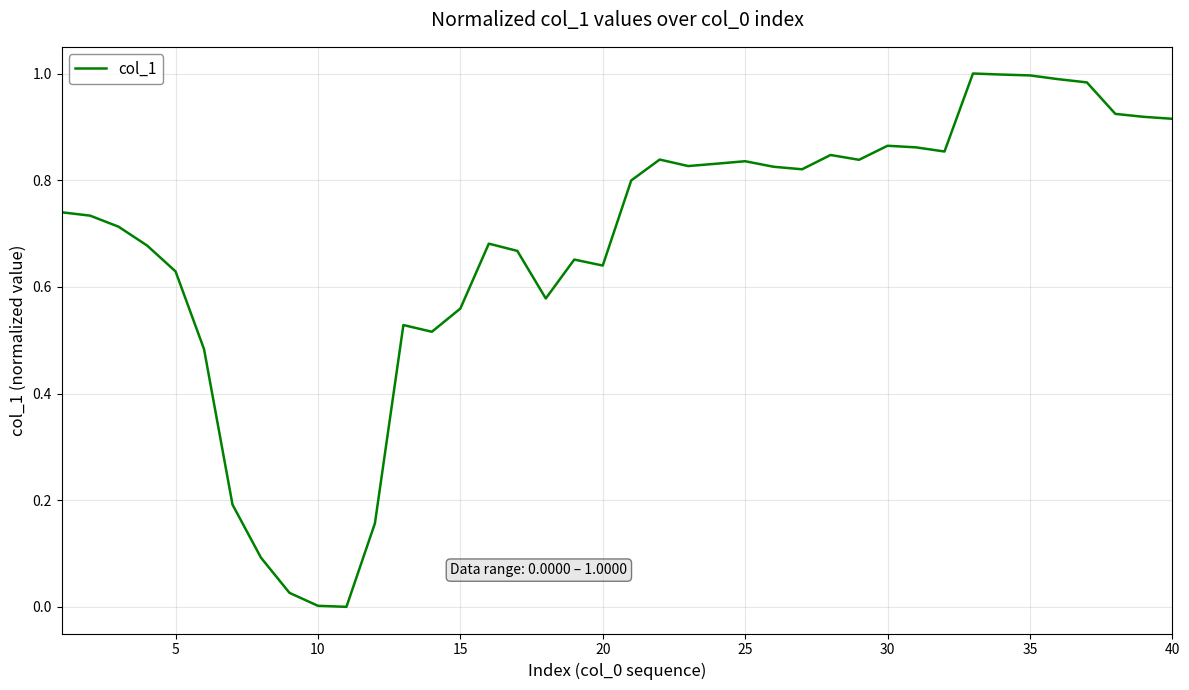

How many lines are shown in the chart?

1